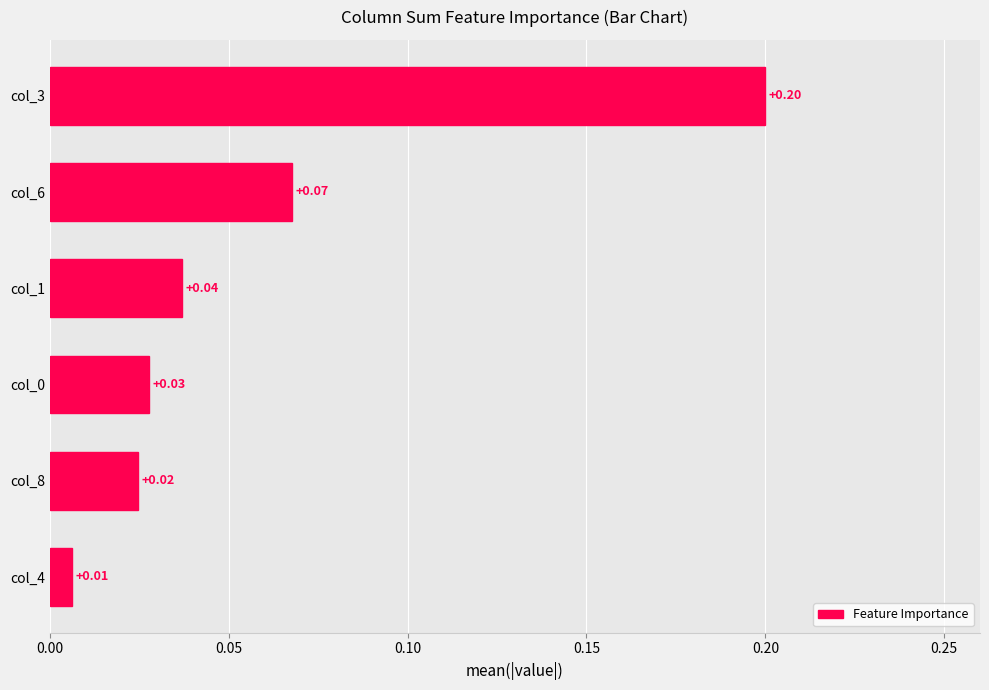

What is the sum of all values?

0.4